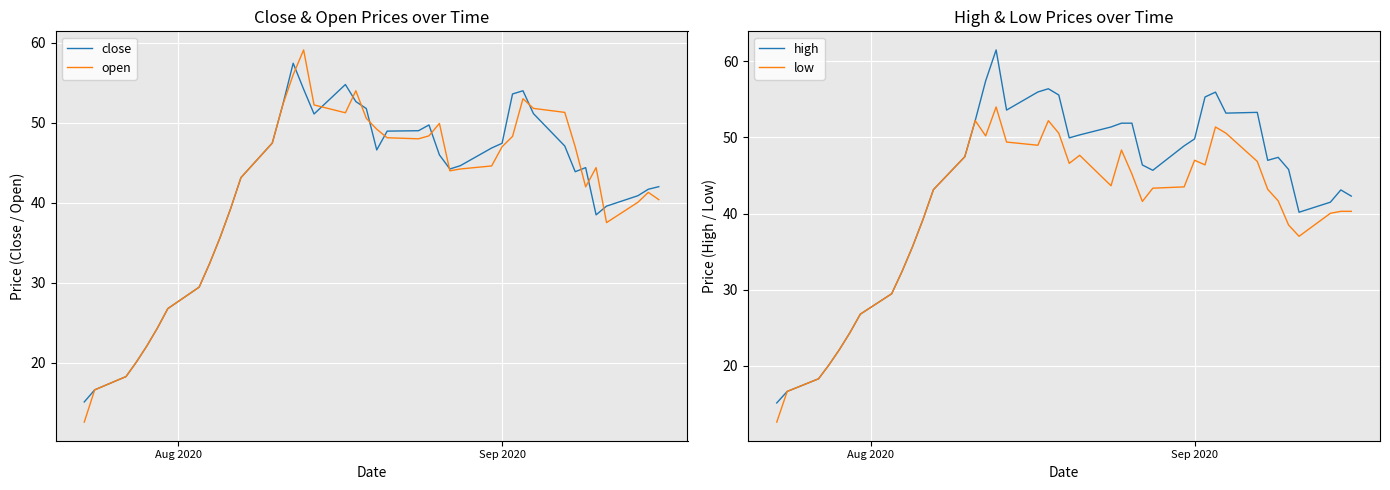

What is the highest value of the open series?

59.1